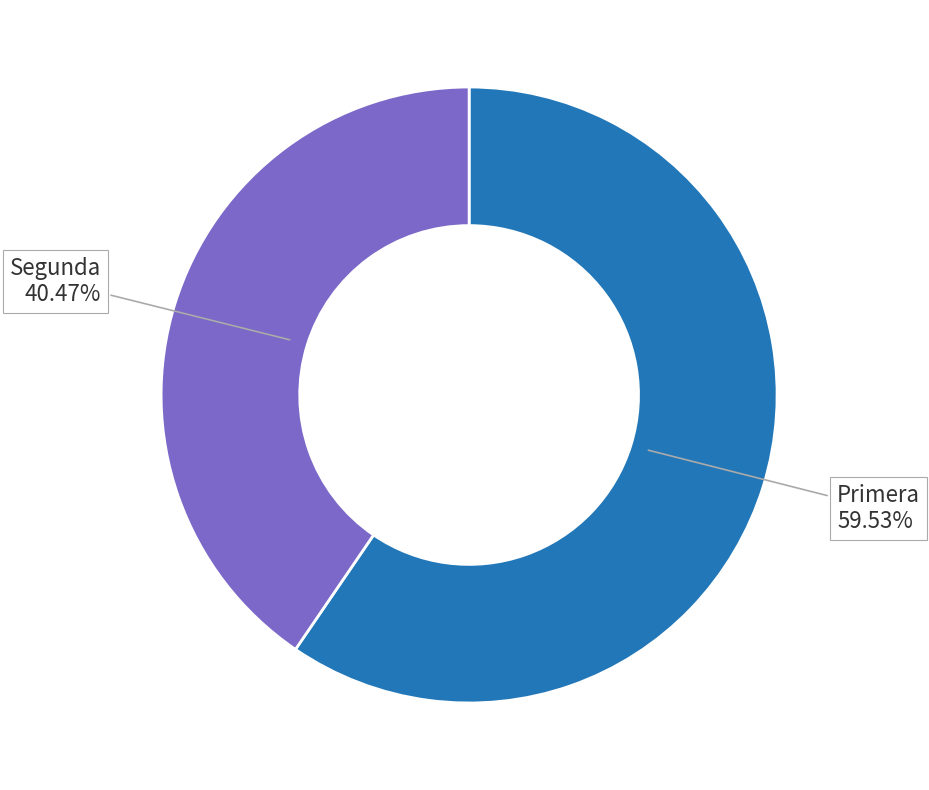

Rank the categories by value from lowest to highest.

Segunda, Primera